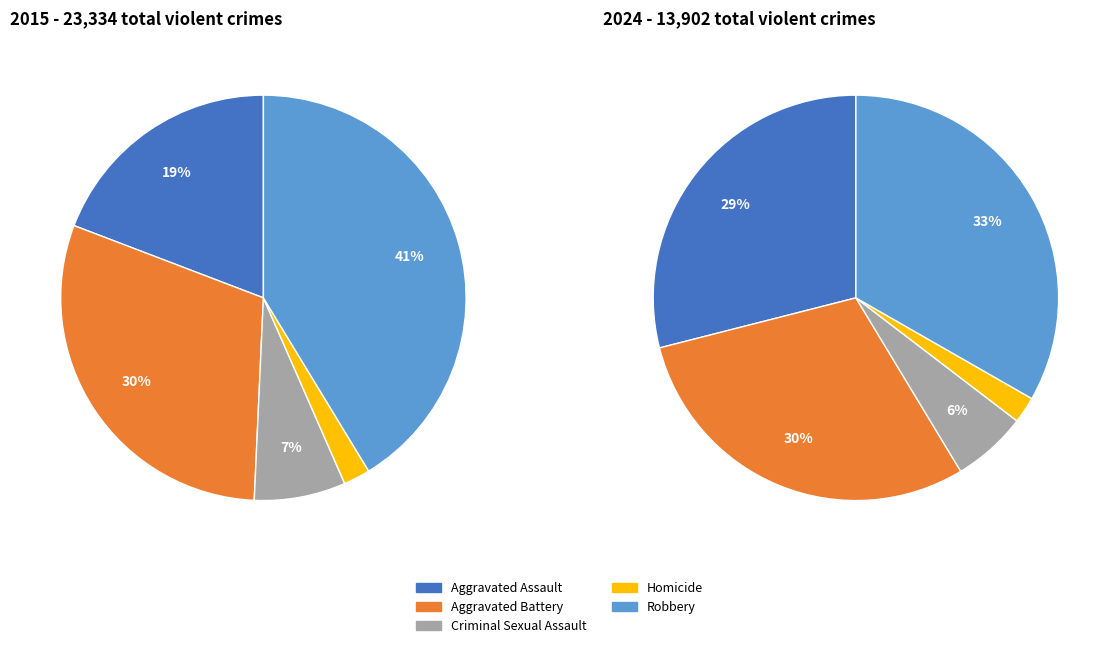

To the nearest percent, what portion does Homicide represent?

2%